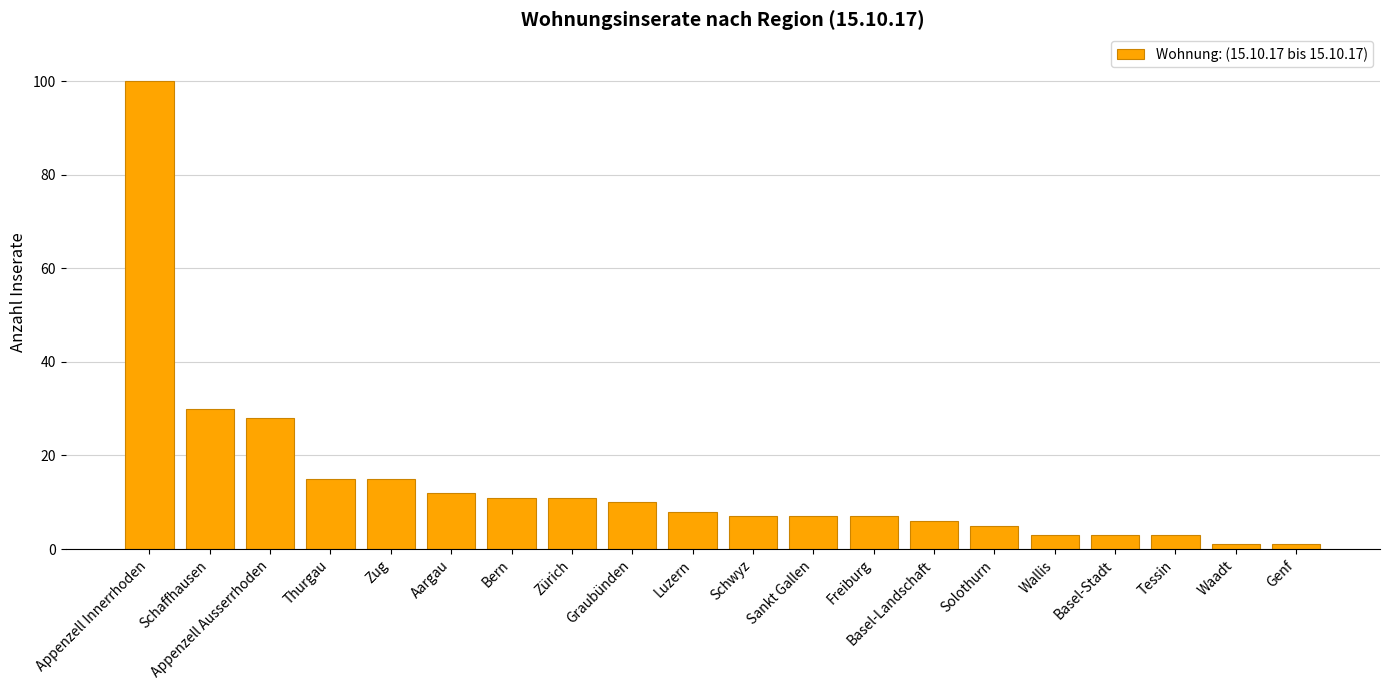

Is it true that the value at Zürich is 18?

False